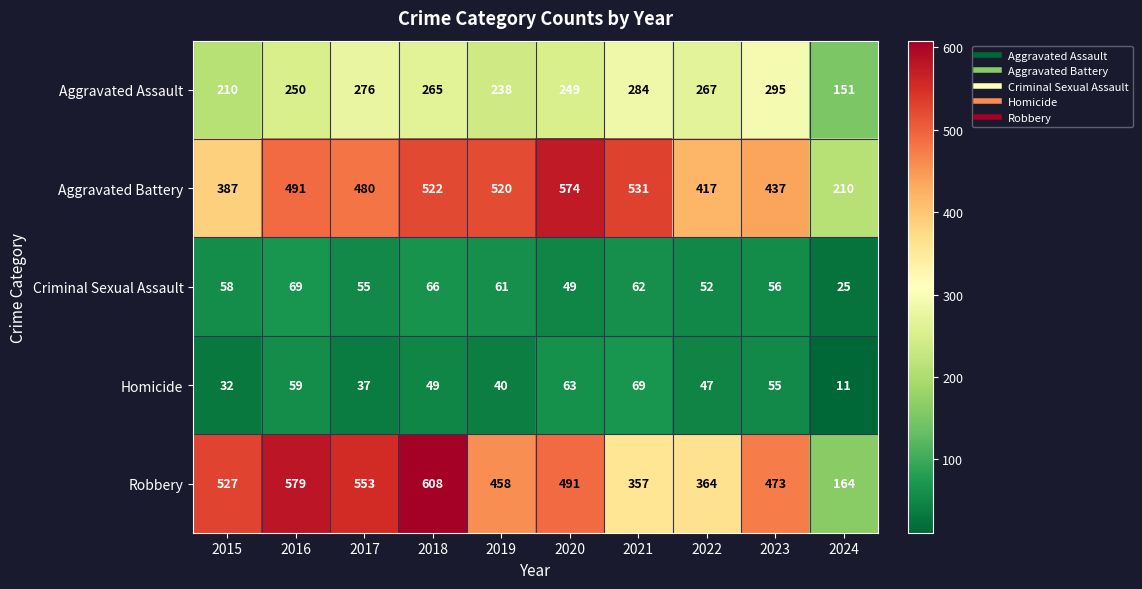

What is the difference between the Aggravated Assault values at 2024 and 2018?

114